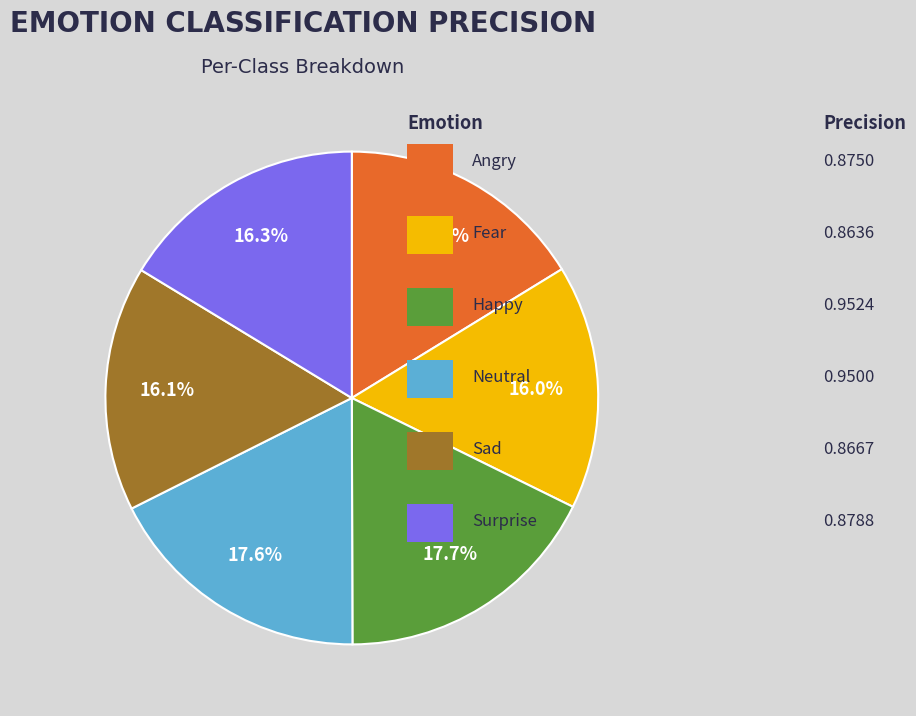

Does any single category account for the majority?

No